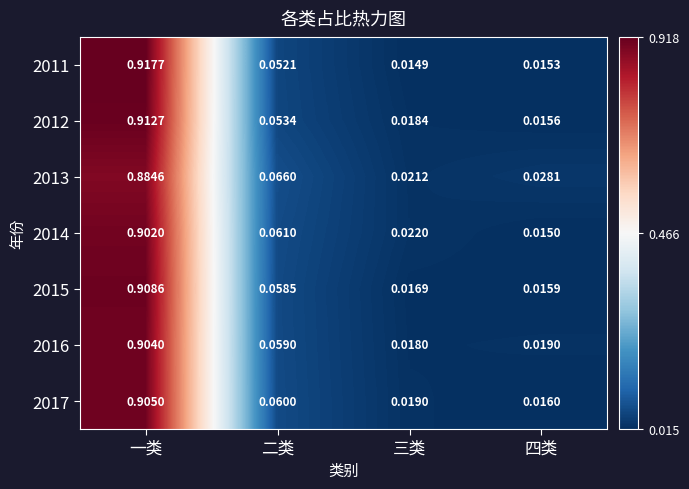

List the labels in order of 2016 value, smallest first.

三类, 四类, 二类, 一类